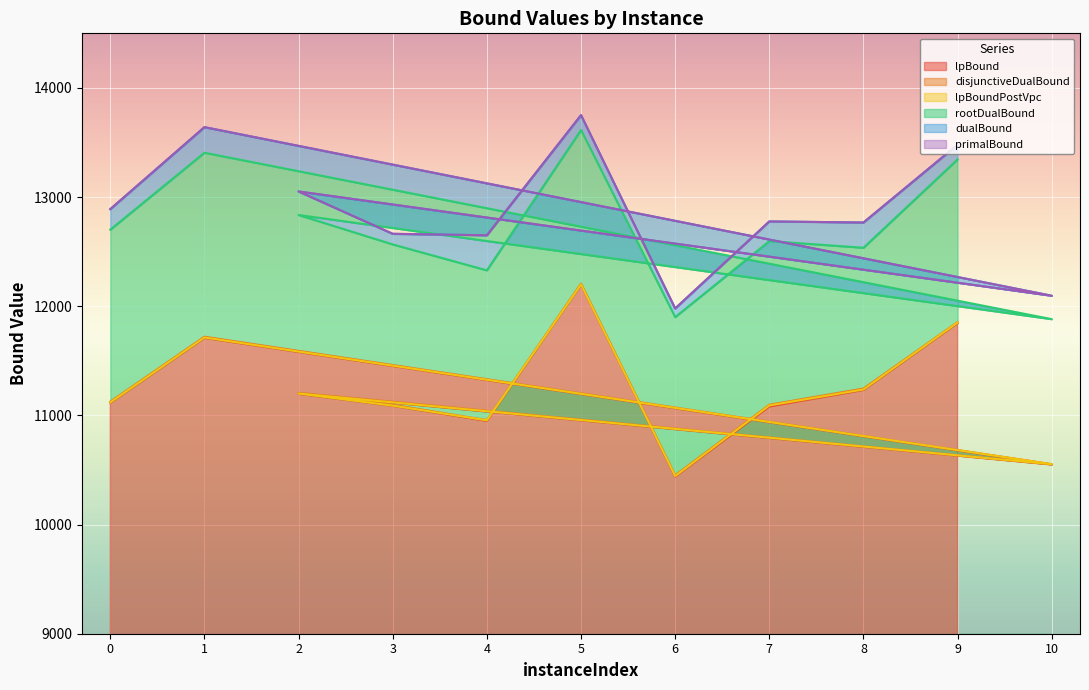

How many values in the rootDualBound series exceed 12596?

6